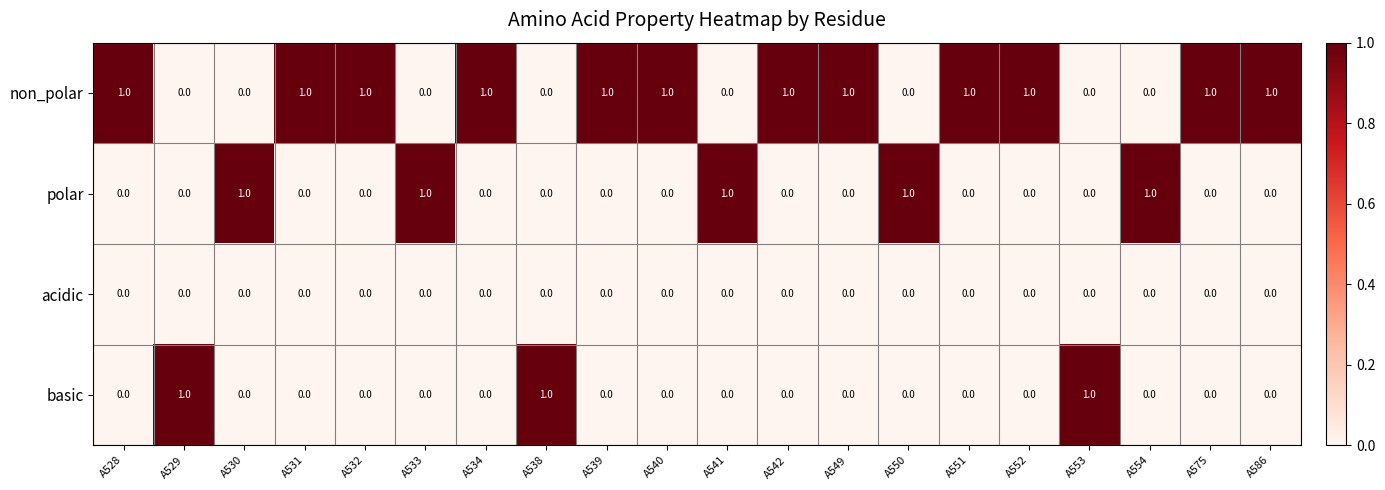

At how many categories does at least one series exceed 0?

20